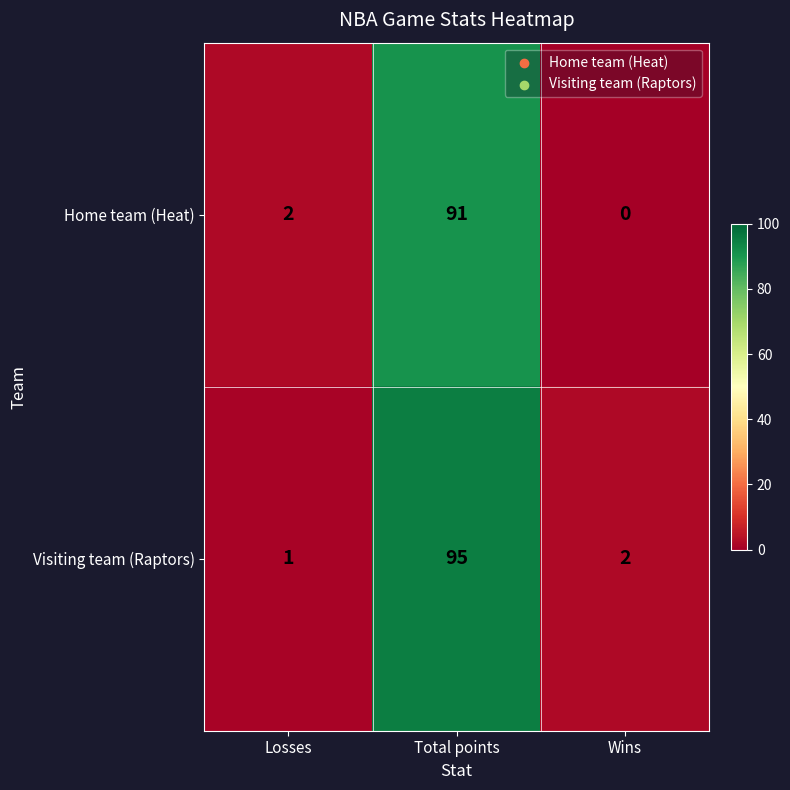

How many values in the Visiting team (Raptors) series are below 2?

1